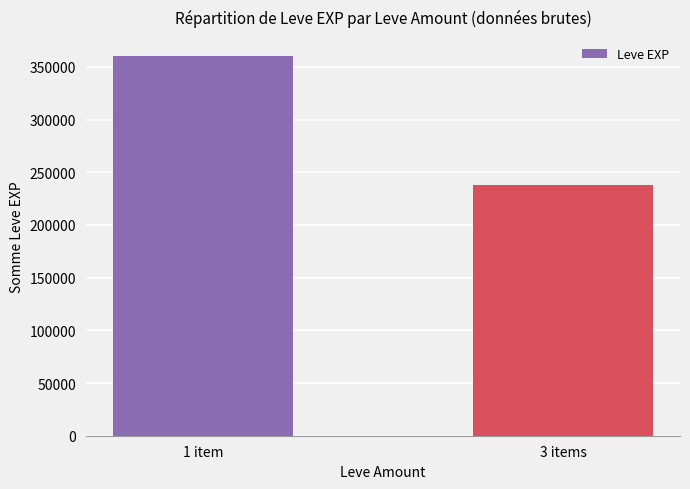

What is the change in value from 1 item to 3 items?

-122300